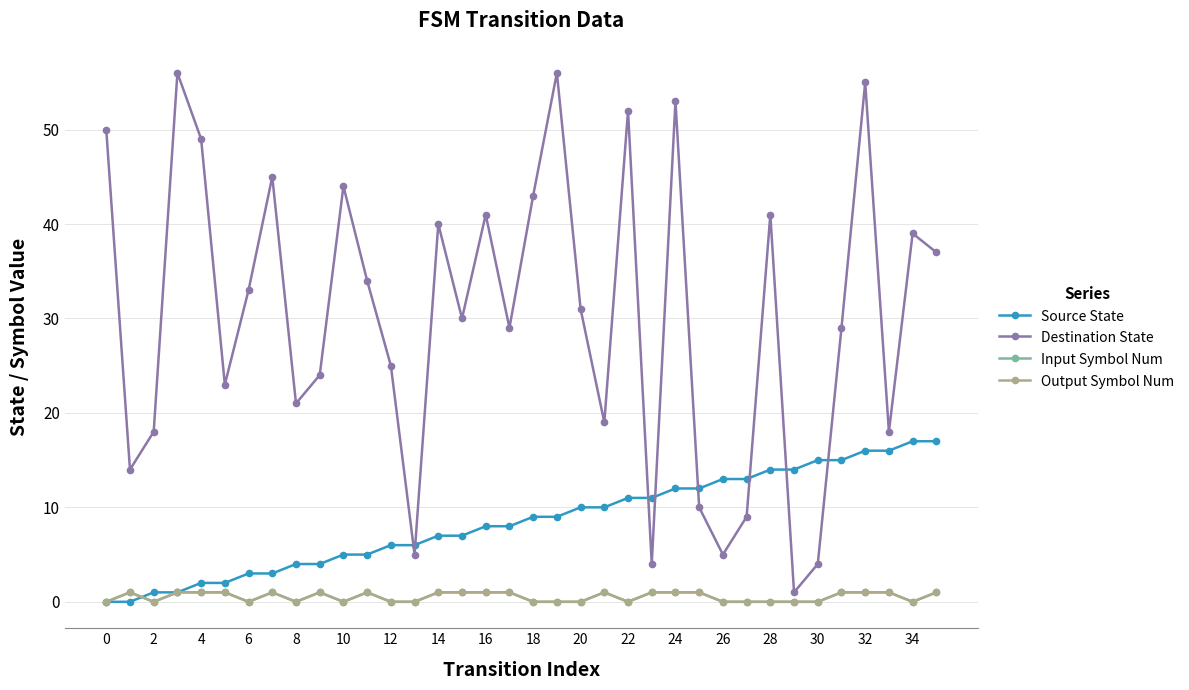

Does the chart have visible grid lines?

Yes